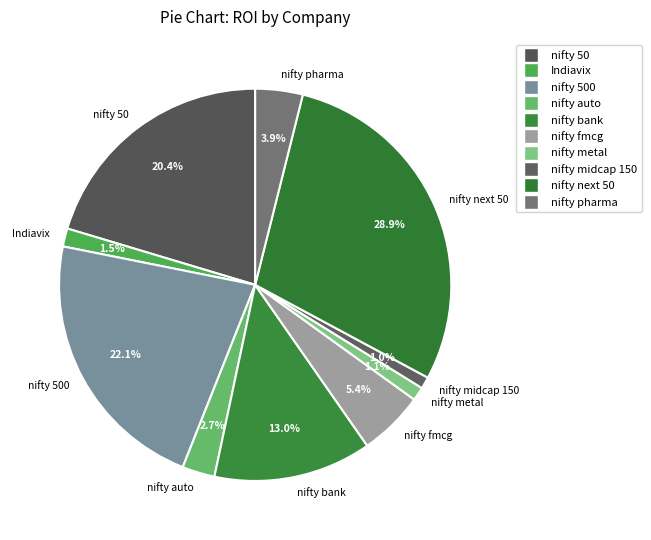

What portion of the pie excludes nifty metal?

98.9%